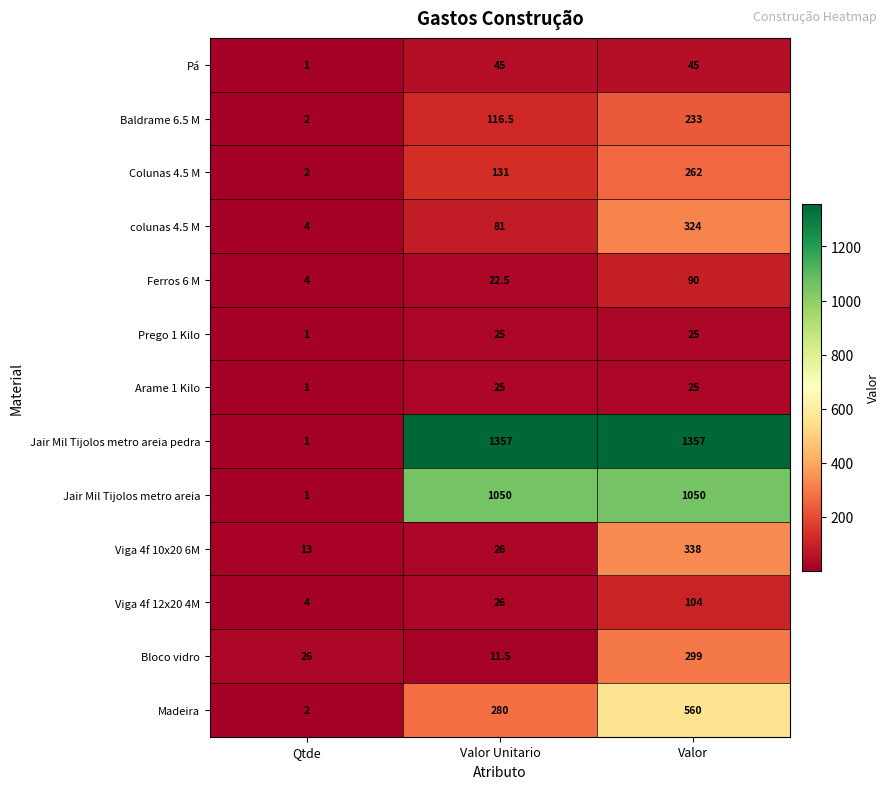

What is the average value of the Jair Mil Tijolos metro areia pedra series?

905.0